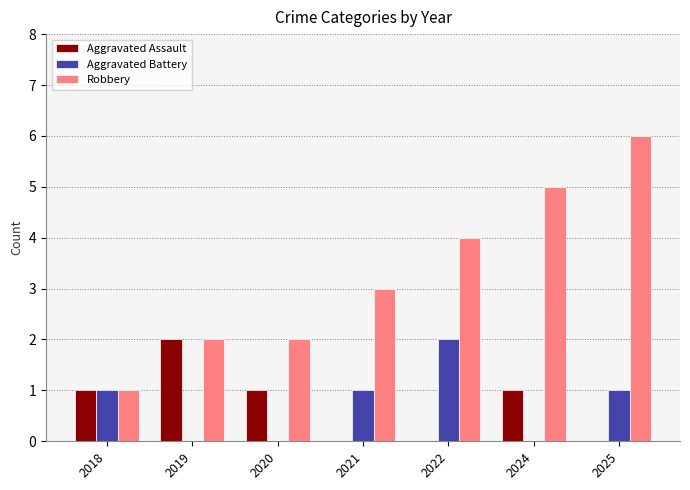

How many categories are shown in the chart?

7